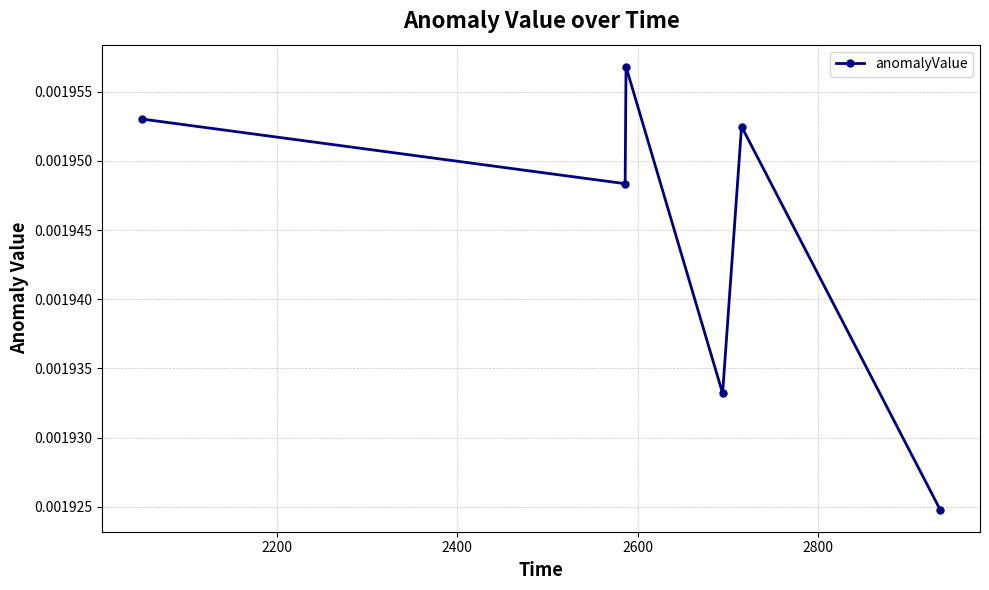

How many values are between 0 and 1?

6